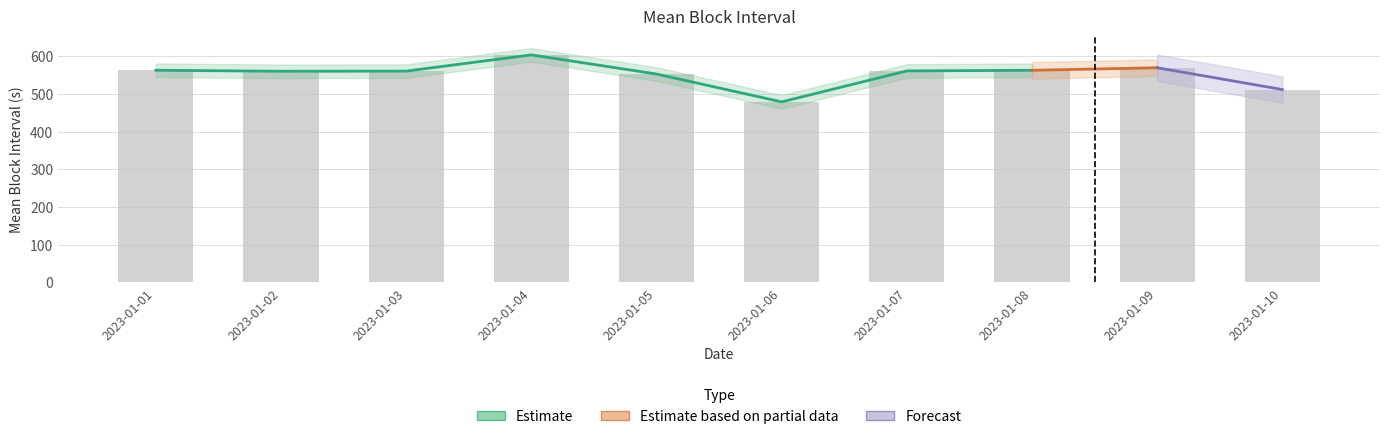

Approximately how many times larger is the value at 2023-01-03 compared to 2023-01-09?

1.0